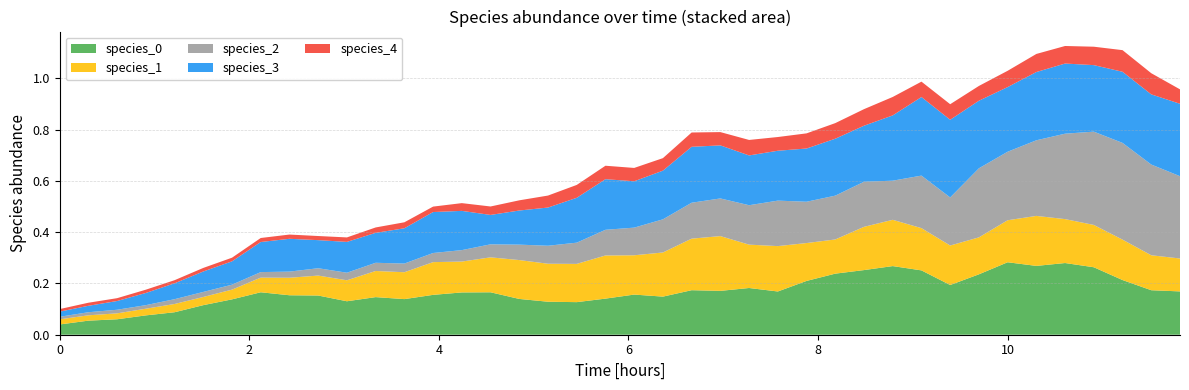

Reading left to right, extract all data points from this chart.

species_0: 0.0	0.1	0.1	0.1	0.1	0.1	0.1	0.2	0.2	0.2	0.1	0.1	0.1	0.2	0.2	0.2	0.1	0.1	0.1	0.1	0.2	0.1	0.2	0.2	0.2	0.2	0.2	0.2	0.3	0.3	0.3	0.2	0.2	0.3	0.3	0.3	0.3	0.2	0.2	0.2
species_1: 0.0	0.0	0.0	0.0	0.0	0.0	0.0	0.1	0.1	0.1	0.1	0.1	0.1	0.1	0.1	0.1	0.2	0.1	0.1	0.2	0.2	0.2	0.2	0.2	0.2	0.2	0.1	0.1	0.2	0.2	0.2	0.2	0.1	0.2	0.2	0.2	0.2	0.2	0.1	0.1
species_2: 0.0	0.0	0.0	0.0	0.0	0.0	0.0	0.0	0.0	0.0	0.0	0.0	0.0	0.0	0.0	0.1	0.1	0.1	0.1	0.1	0.1	0.1	0.1	0.1	0.2	0.2	0.2	0.2	0.2	0.2	0.2	0.2	0.3	0.3	0.3	0.3	0.4	0.4	0.4	0.3
species_3: 0.0	0.0	0.0	0.0	0.1	0.1	0.1	0.1	0.1	0.1	0.1	0.1	0.1	0.2	0.2	0.1	0.1	0.1	0.2	0.2	0.2	0.2	0.2	0.2	0.2	0.2	0.2	0.2	0.2	0.3	0.3	0.3	0.3	0.3	0.3	0.3	0.3	0.3	0.3	0.3
species_4: 0.0	0.0	0.0	0.0	0.0	0.0	0.0	0.0	0.0	0.0	0.0	0.0	0.0	0.0	0.0	0.0	0.0	0.0	0.1	0.1	0.1	0.0	0.1	0.1	0.1	0.1	0.1	0.1	0.1	0.1	0.1	0.1	0.1	0.1	0.1	0.1	0.1	0.1	0.1	0.1